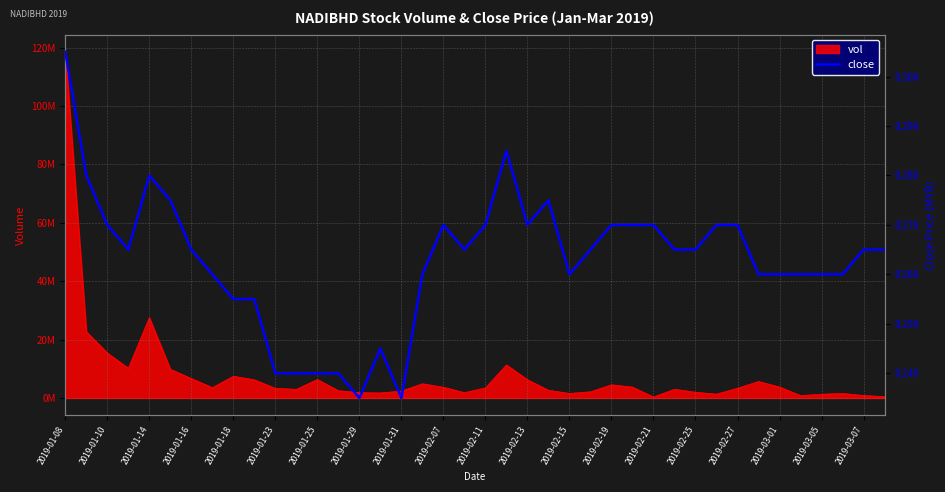

How many lines are shown in the chart?

1